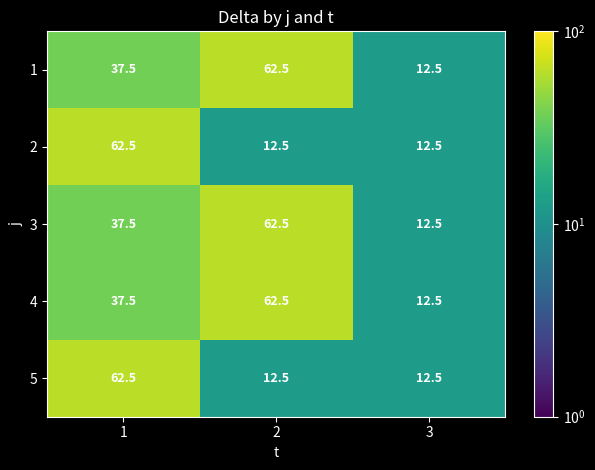

What is the spread (max minus min) of values at 1?

25.0